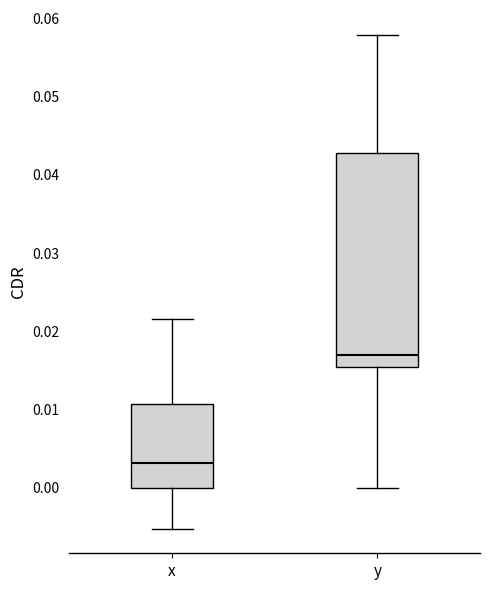

Which box is the tallest, from its lower edge to its upper edge?

y